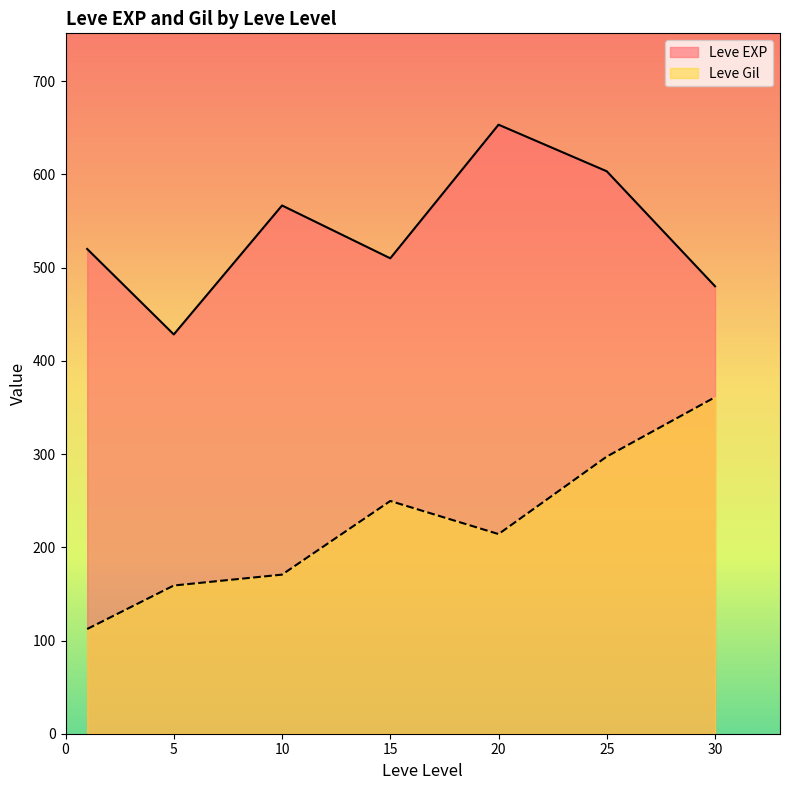

At which category is the sum across all series the highest?

25